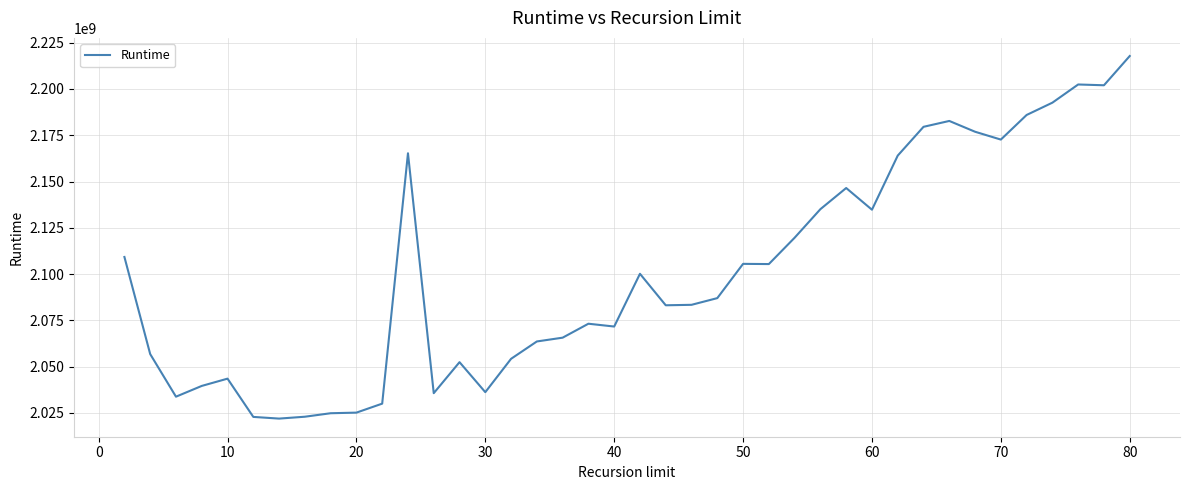

What is the difference between the maximum and minimum values?

195907316